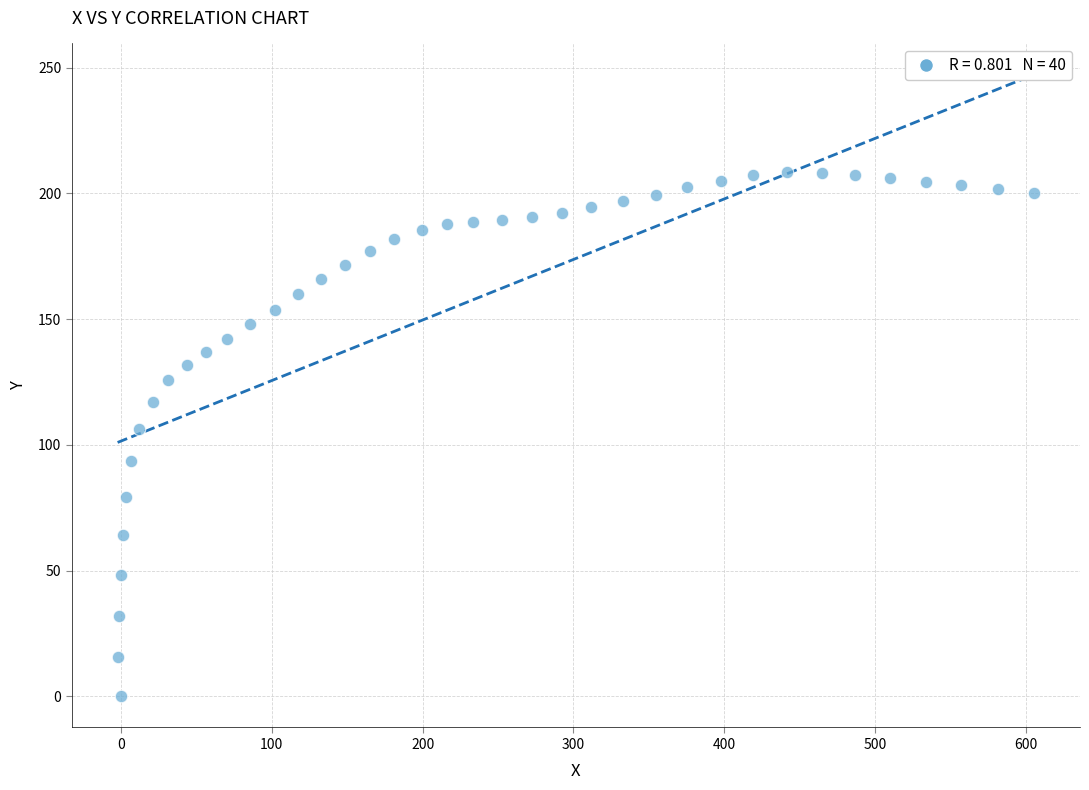

What is the range of X values (max minus min)?

608.0